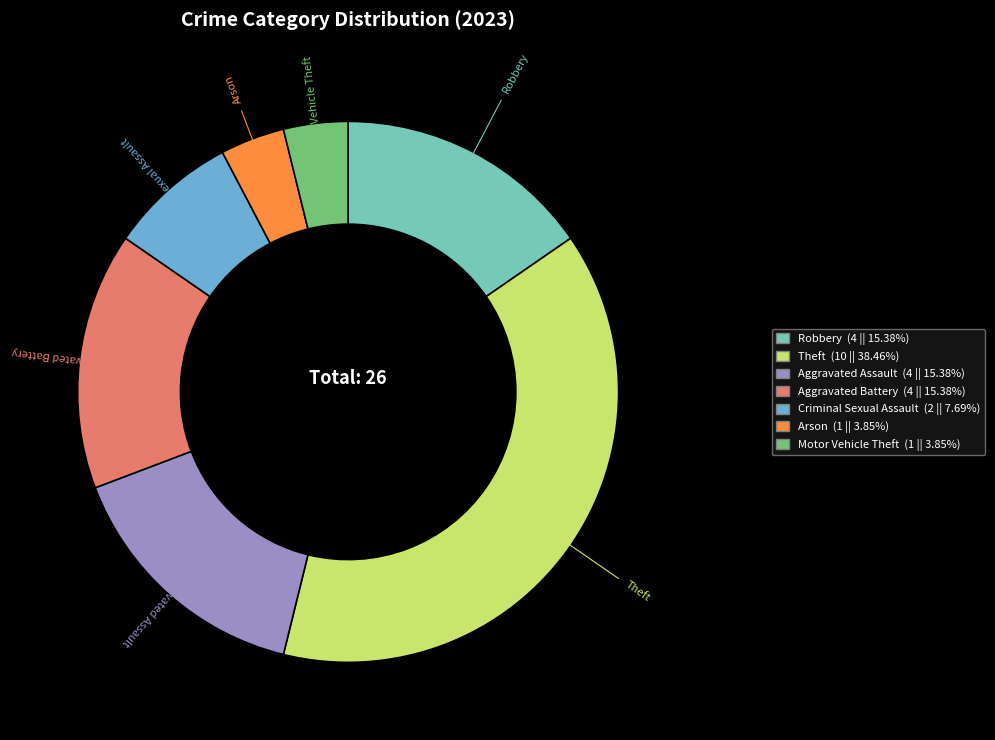

Does any single category account for the majority?

No